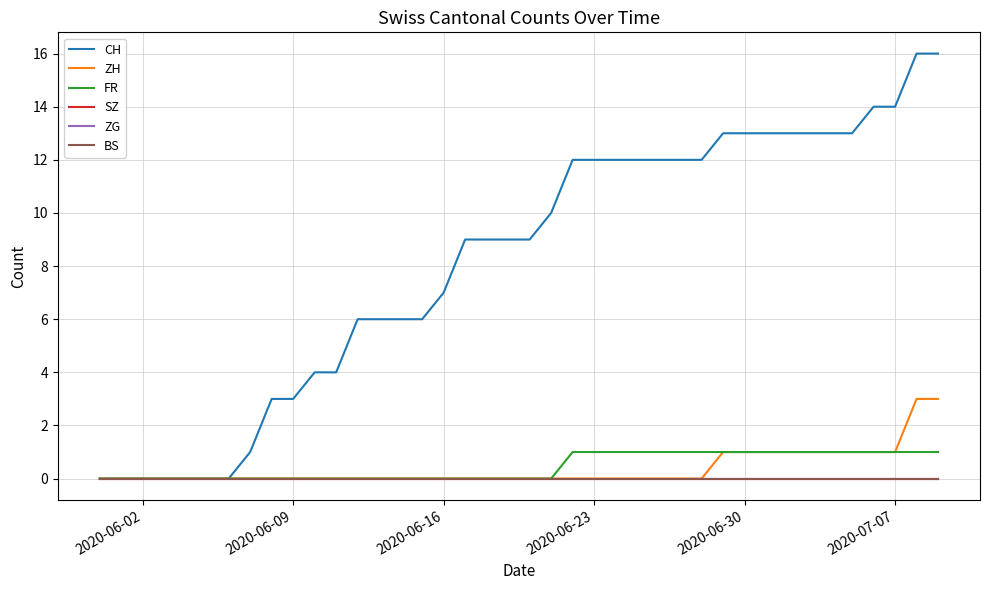

List the series in order of their peak value, lowest first.

SZ, ZG, BS, FR, ZH, CH